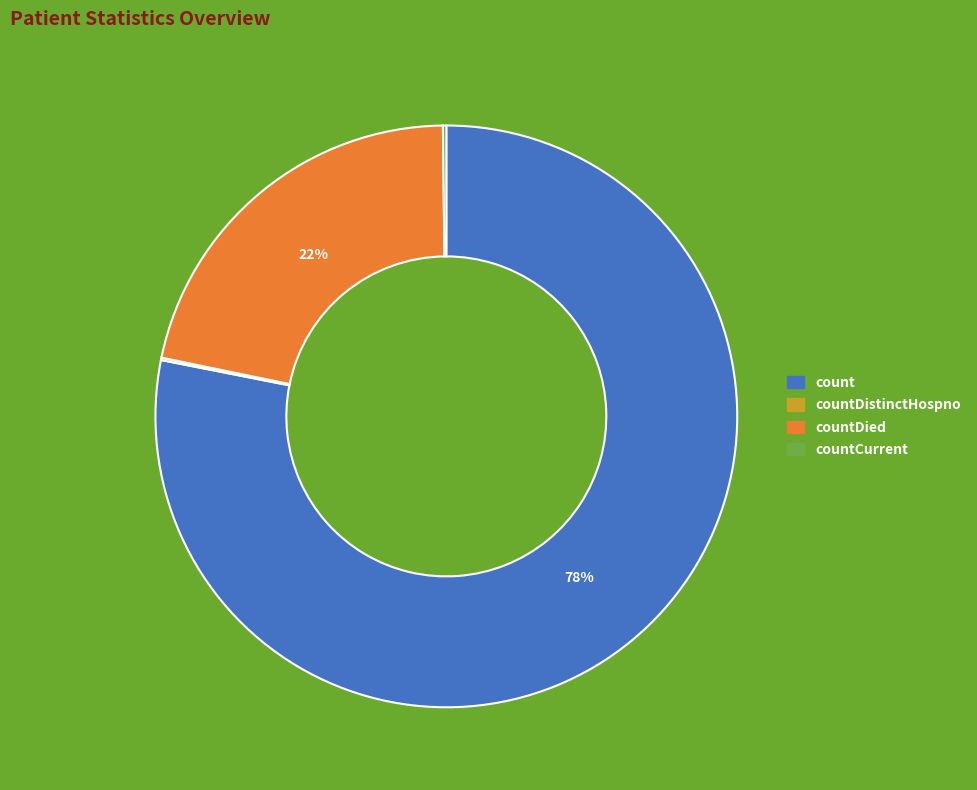

Is there a majority slice in this chart?

Yes